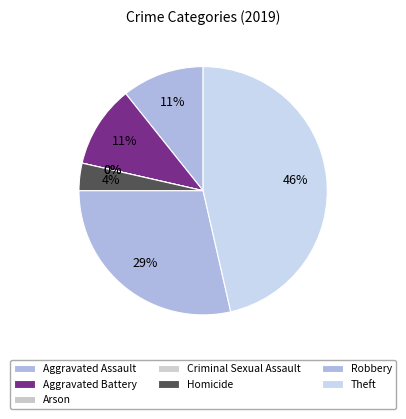

What is the largest slice in the pie chart?

Theft